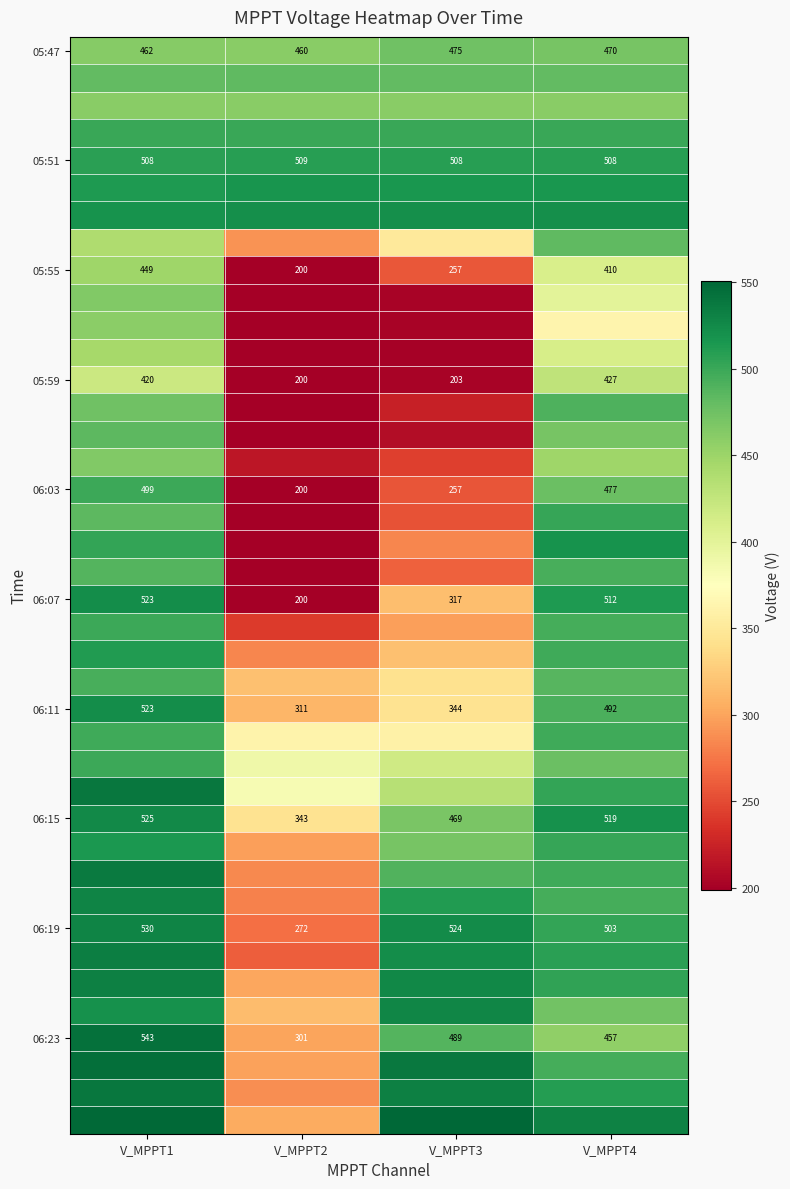

The 06:15 series shows 283.8 at V_MPPT1. True or false?

False